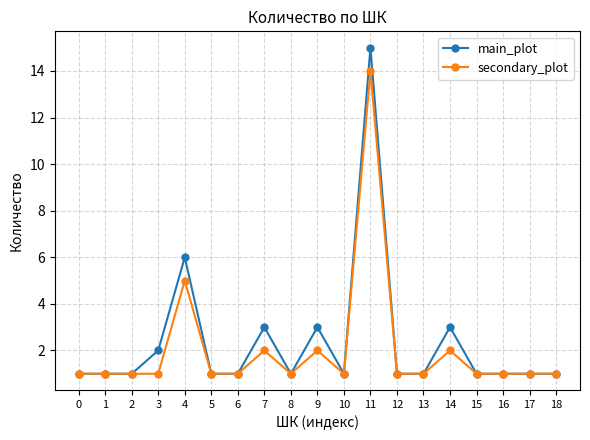

What is the difference between the maximum and minimum values in the main_plot series?

14